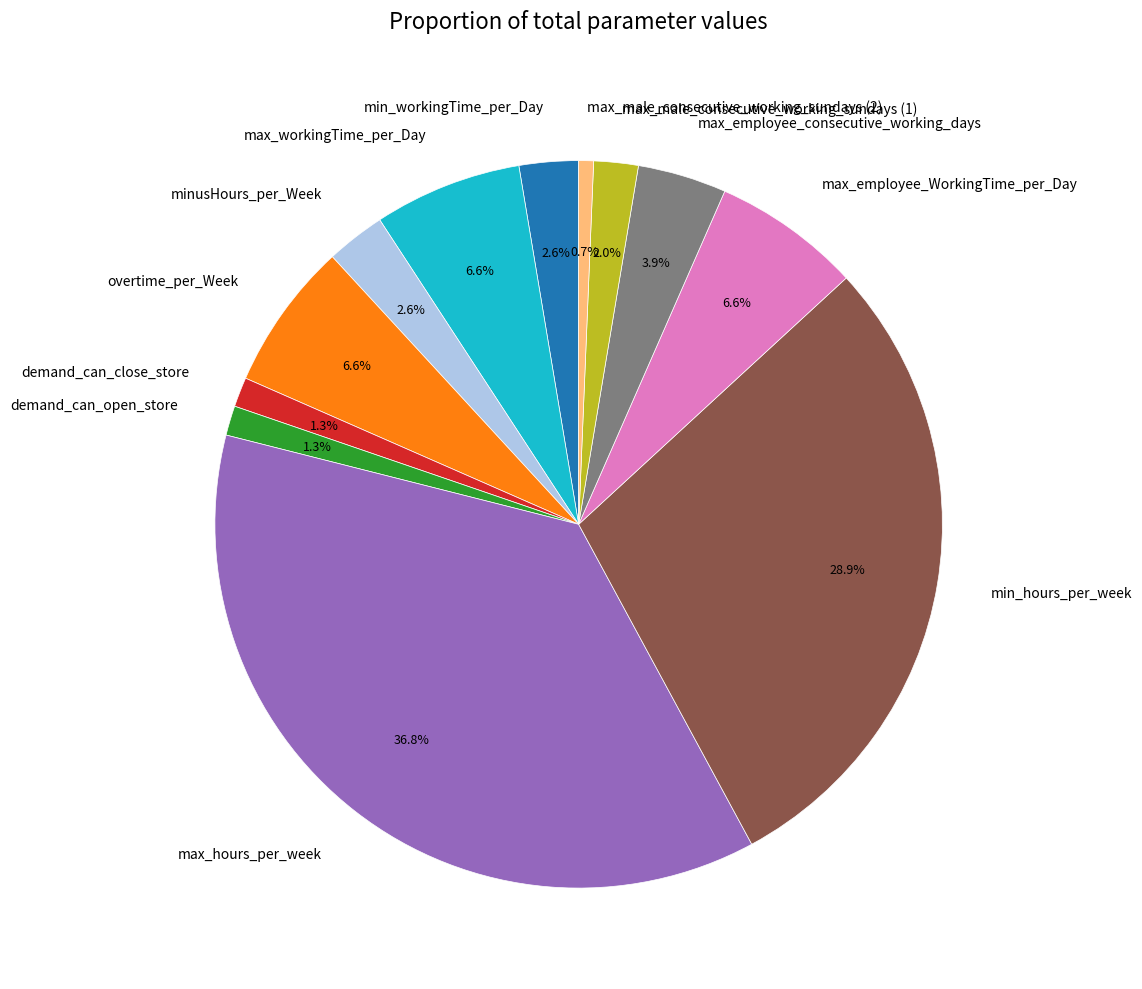

Is demand_can_open_store the majority of the pie?

No